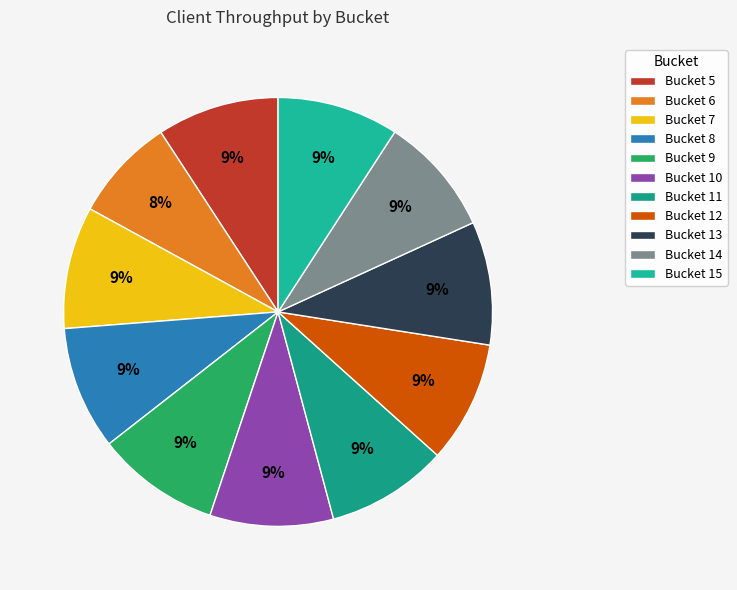

Count the number of slices in the pie.

11